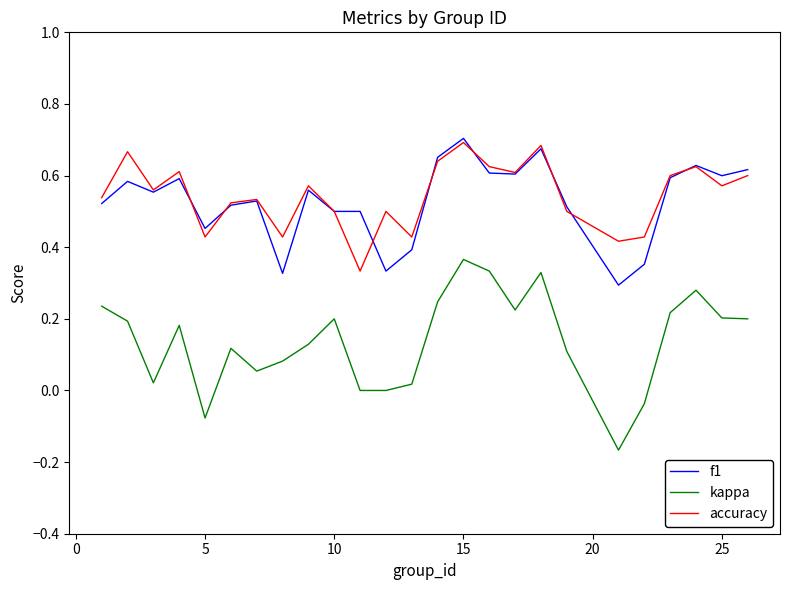

Which series has the largest range (max minus min)?

kappa